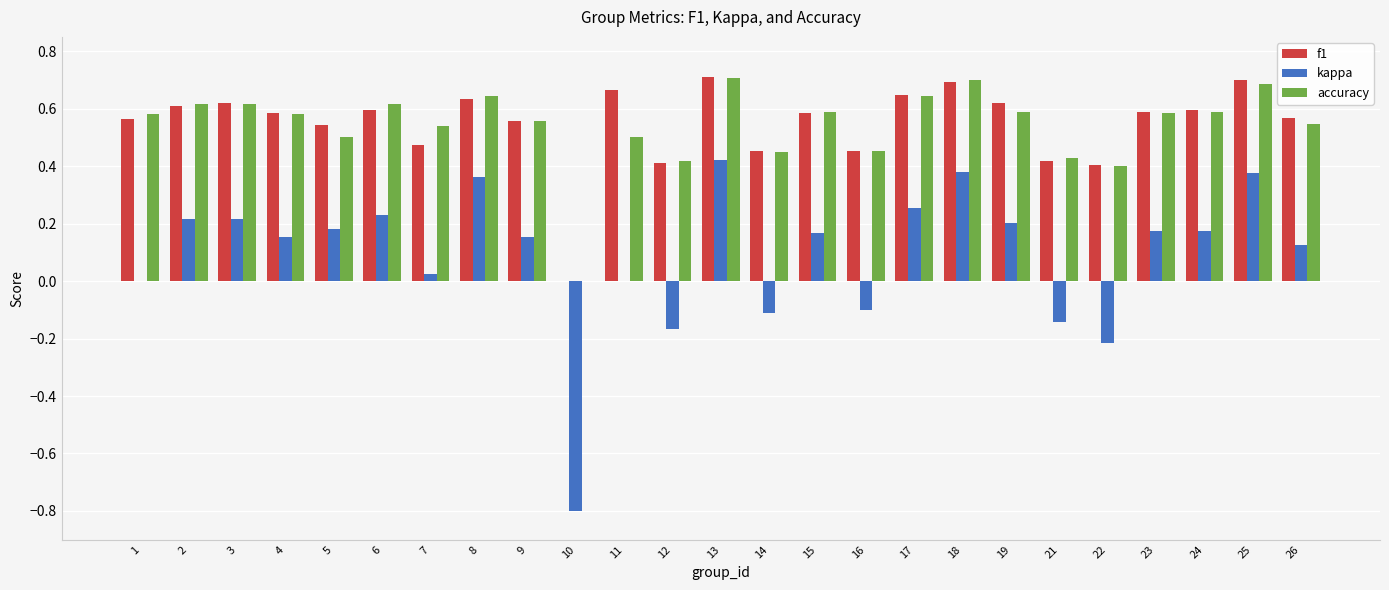

What are all the series names shown in the legend?

f1, kappa, accuracy